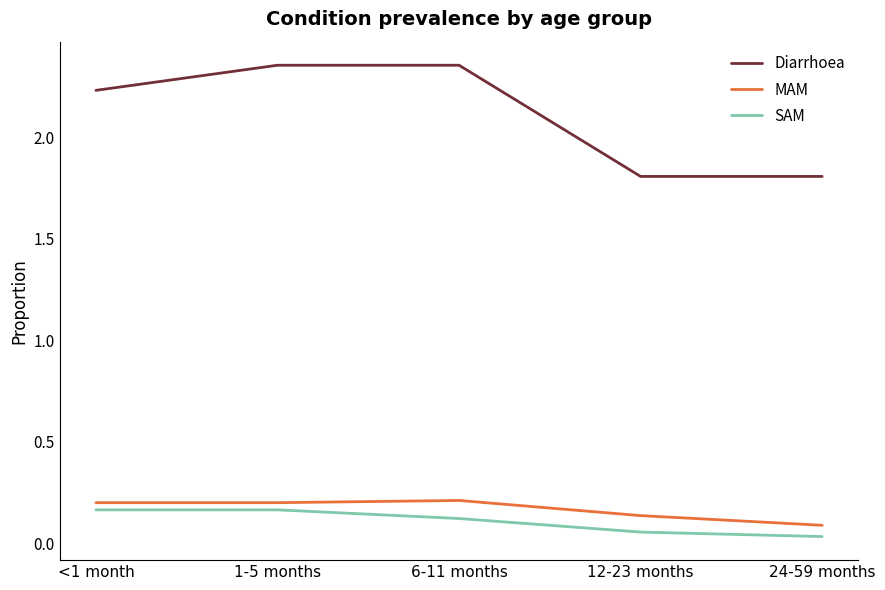

Where does the Diarrhoea series first go above 2?

<1 month